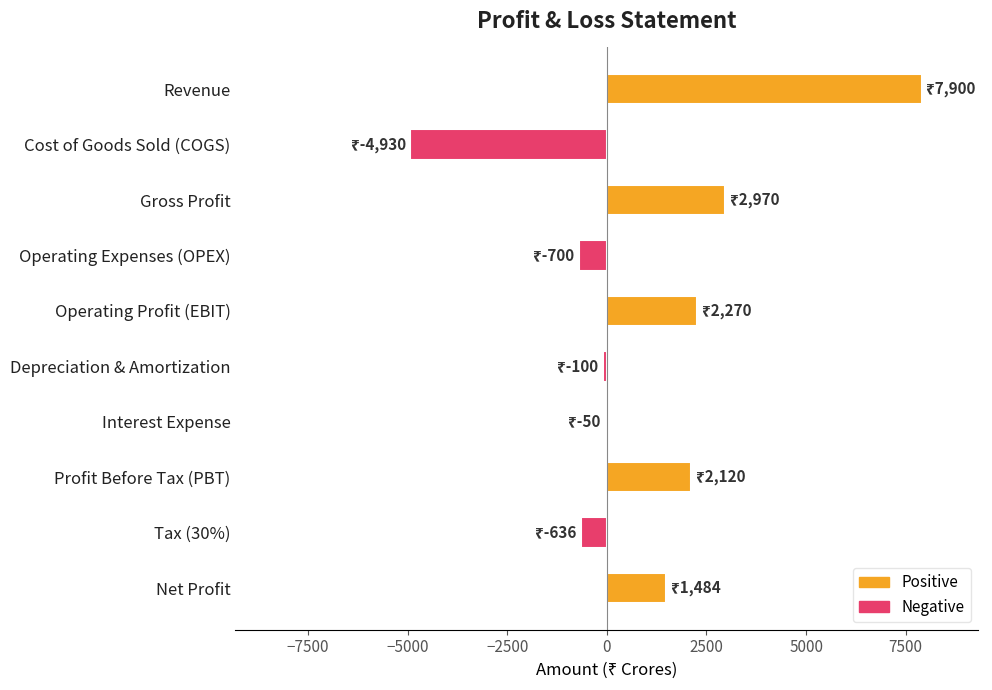

What is the sum of all values?

10328